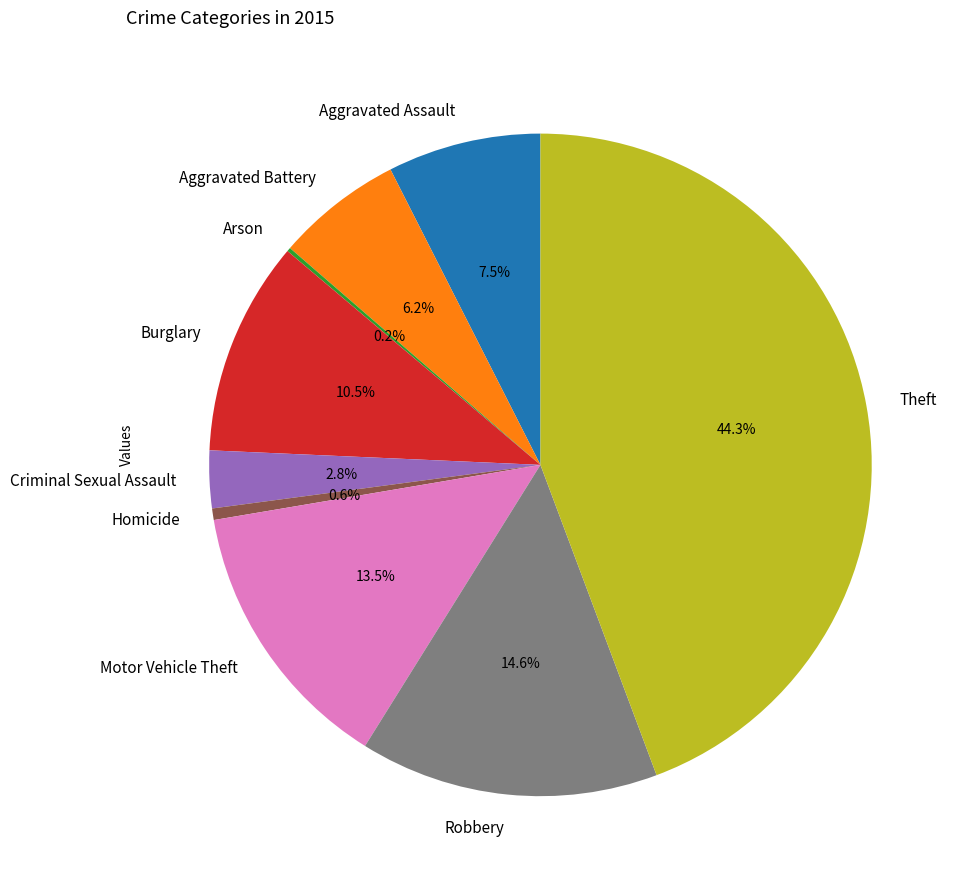

Is it true that Aggravated Assault is 1% of the pie?

False